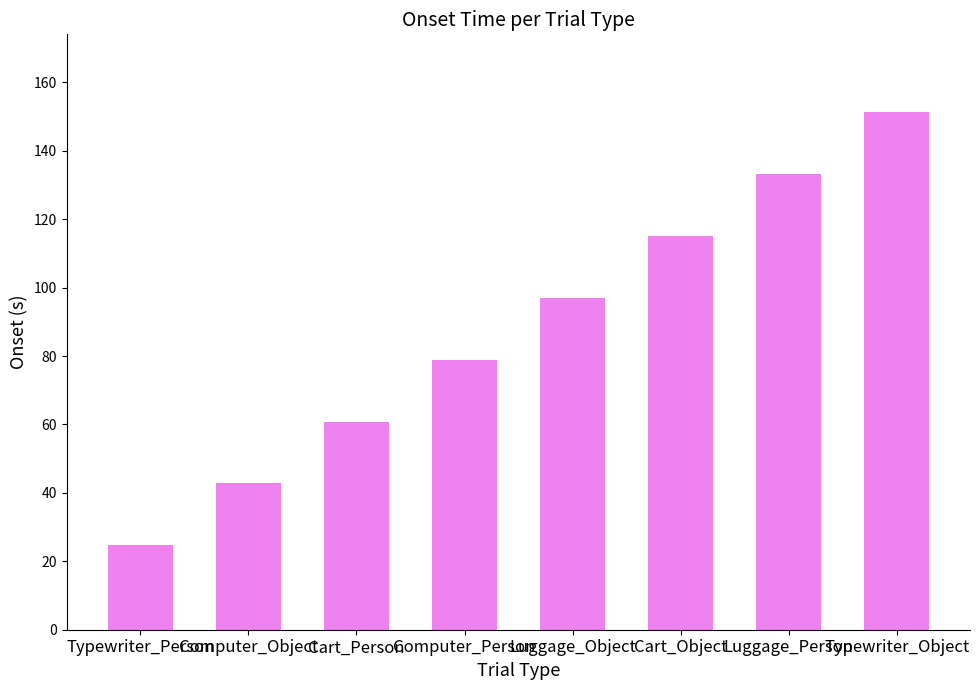

Where is the data nearest to the value 87?

Computer_Person